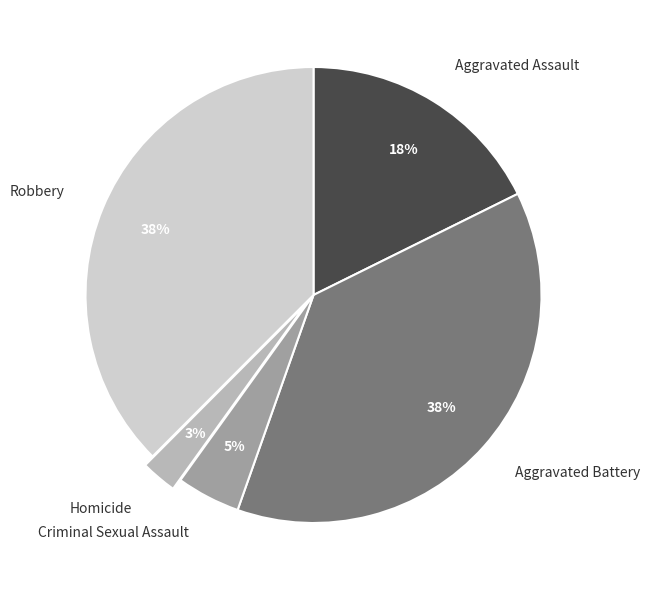

Is there a majority slice in this chart?

No